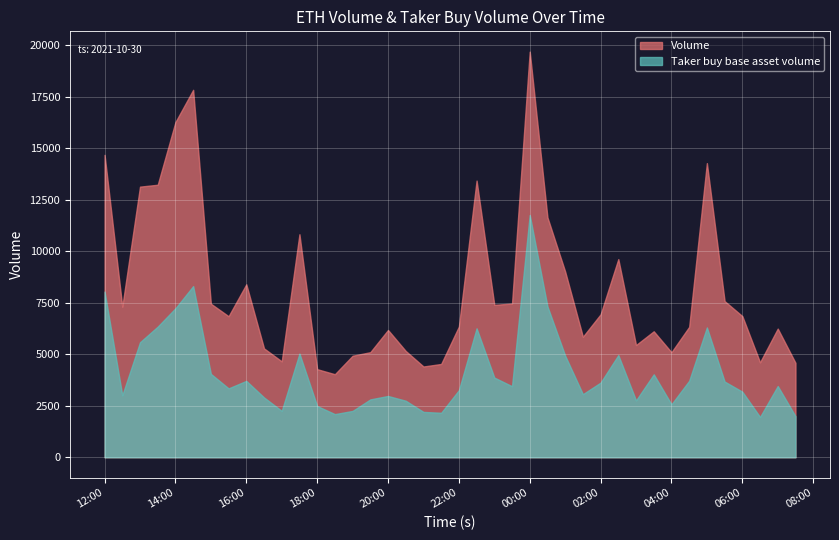

The Taker buy base asset volume series shows 2762.1 at 30. True or false?

True